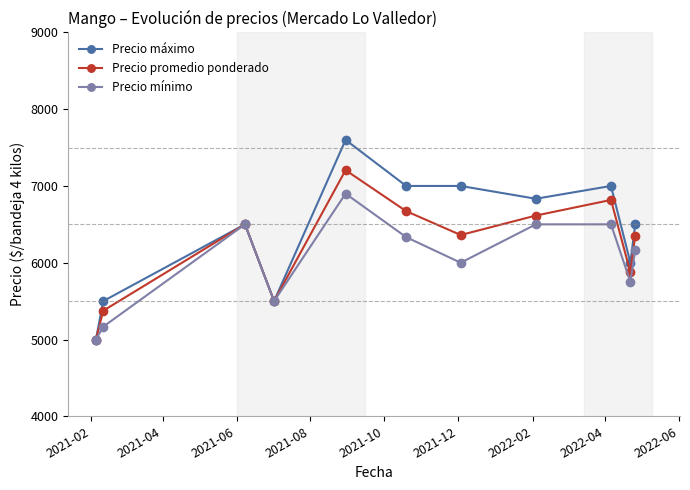

Which series has the largest range (max minus min)?

Precio máximo